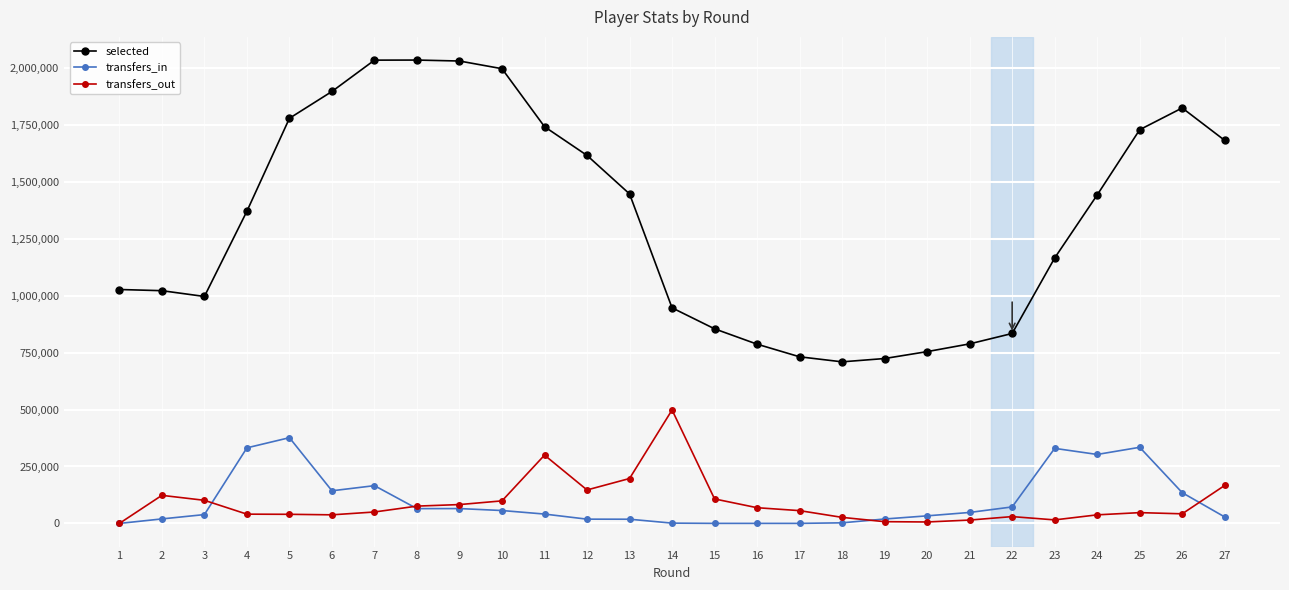

The value of transfers_out at 1 is 291533. True or false?

False